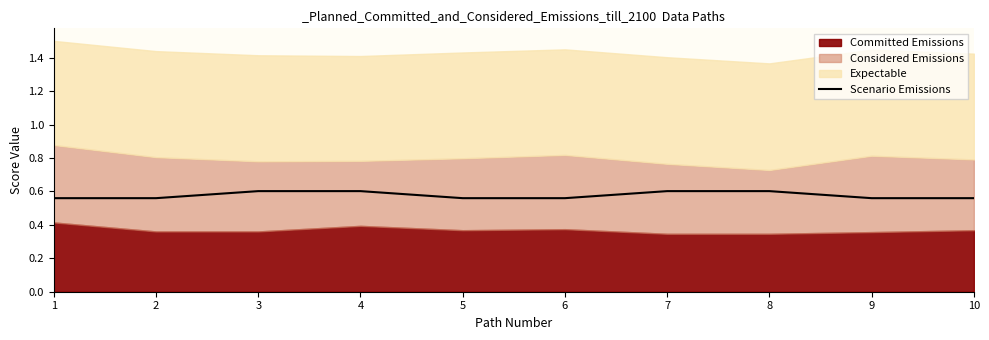

Reading left to right, extract all data points from this chart.

1=0.6	2=0.6	3=0.6	4=0.6	5=0.6	6=0.6	7=0.6	8=0.6	9=0.6	10=0.6